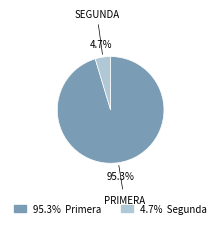

To the nearest percent, what is the average slice percentage?

50%